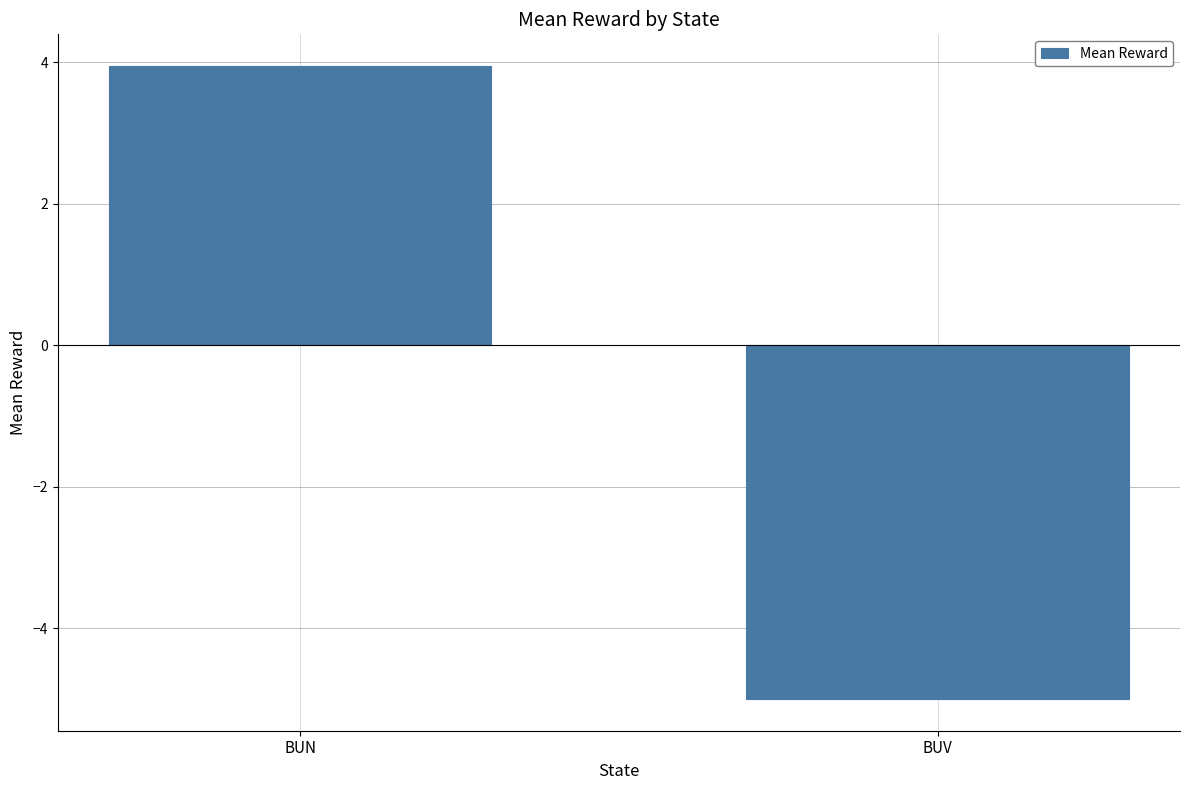

Reading left to right, list all the values displayed in this chart.

BUN=4.0	BUV=-5.0